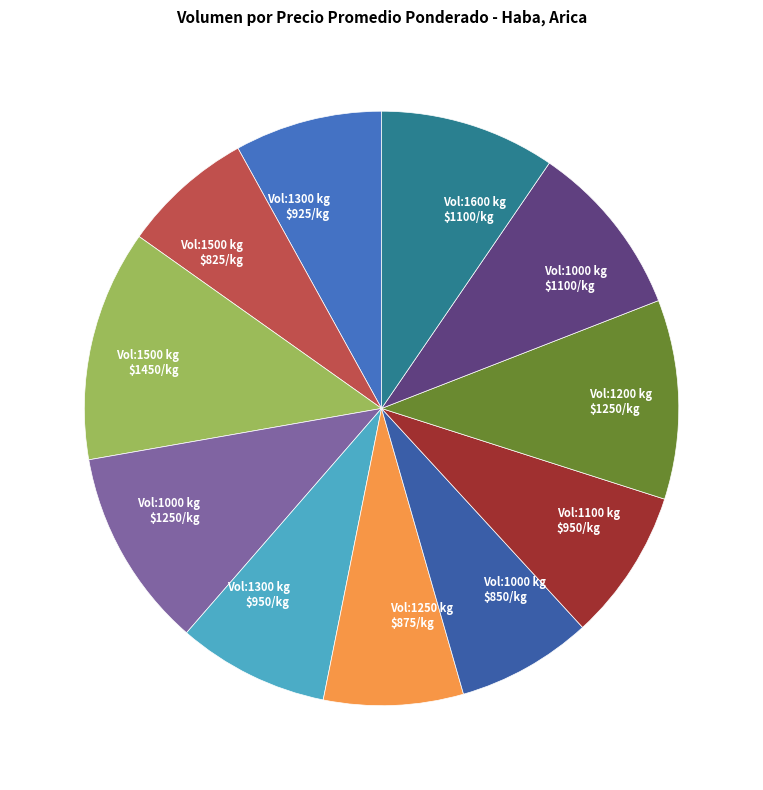

Which category has the biggest portion of the pie?

Vol:1500 kg $1450/kg